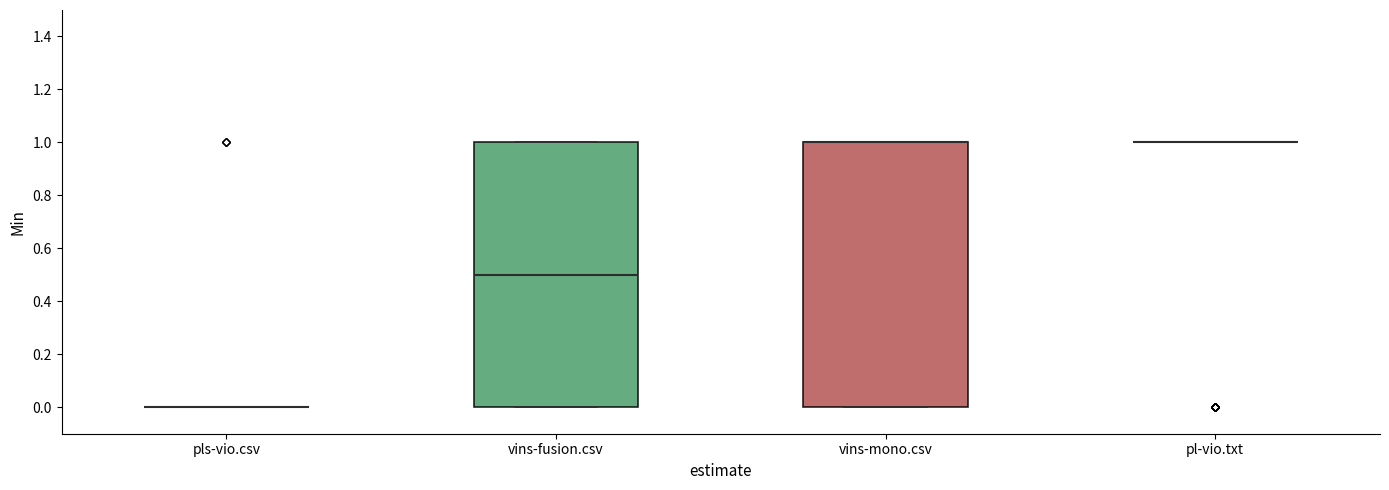

Reading left to right, transcribe this box plot: for each box, give where its median line is, the range the box spans, and where its two whiskers end, as read against the y-axis. The values are not printed on the chart, so give them approximately, as read against the axis.

pls-vio.csv: box collapsed to a line at 0.0, whiskers 0.0 to 0.0
vins-fusion.csv: median 0.5, box 0.0 to 1.0, whiskers 0.0 to 1.0
vins-mono.csv: median 1.0 (drawn on the box's upper edge), box 0.0 to 1.0, whiskers 0.0 to 1.0
pl-vio.txt: box collapsed to a line at 1.0, whiskers 1.0 to 1.0